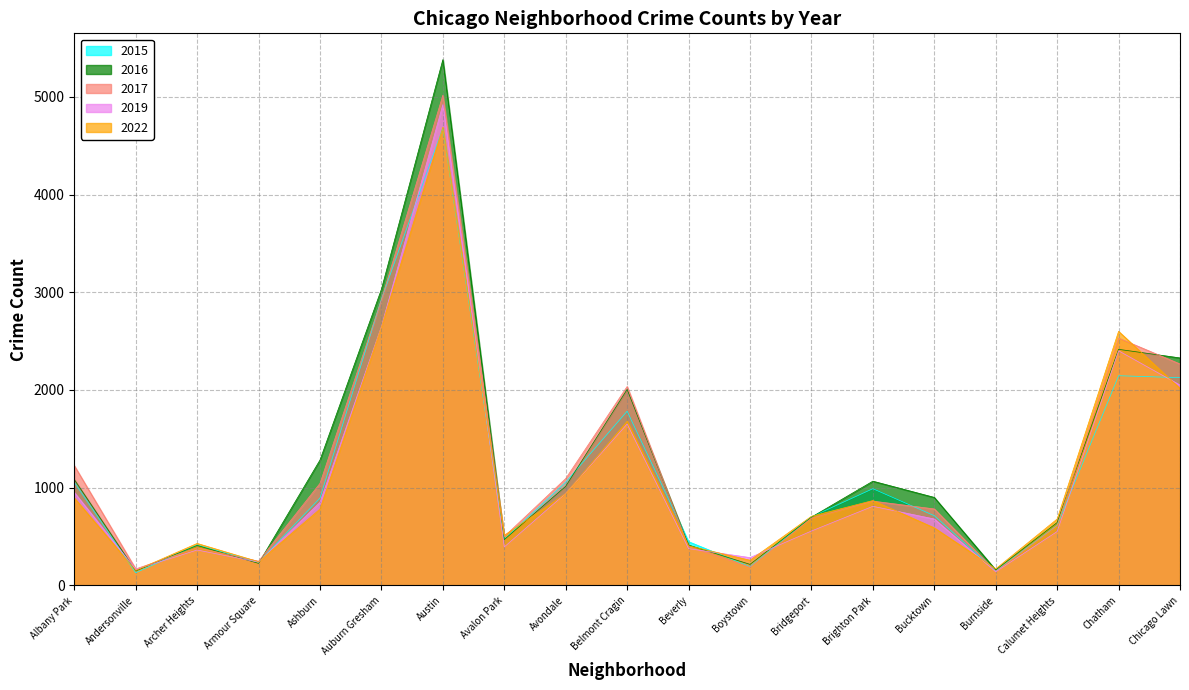

What are all the series names shown in the legend?

2015, 2016, 2017, 2019, 2022